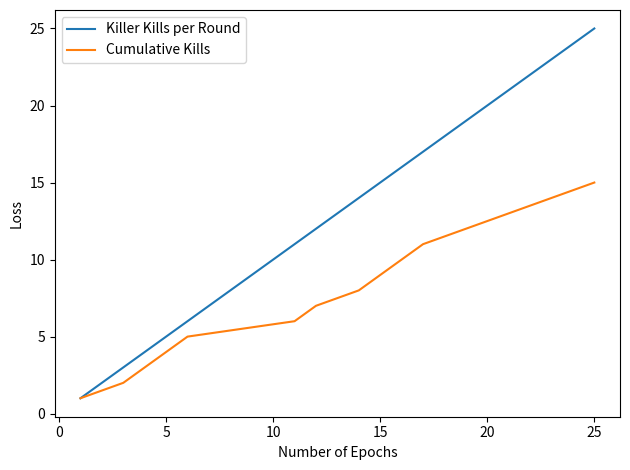

How many values in the Cumulative Kills series are below 8?

7